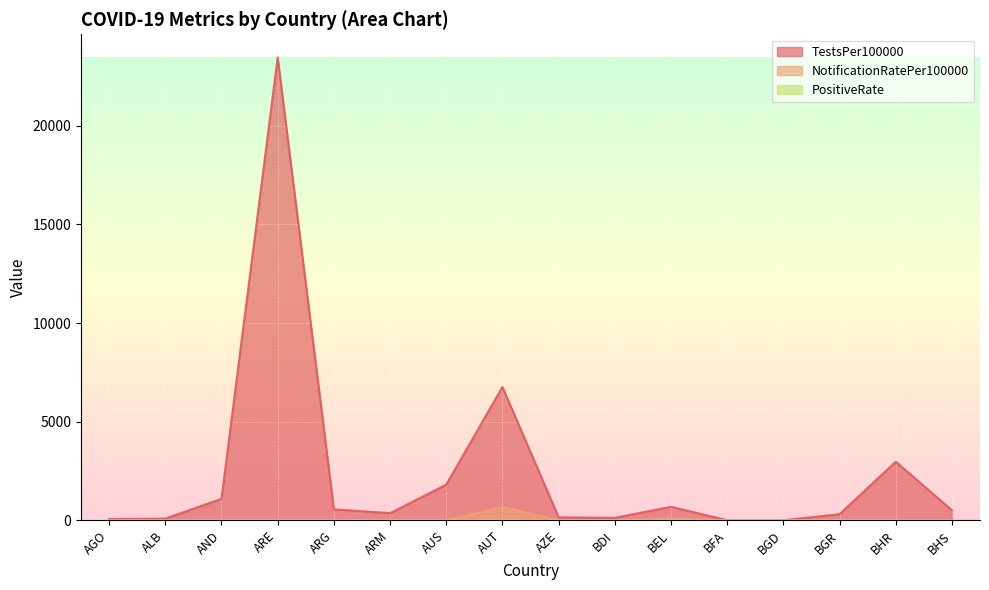

What is the label of the 12th point from the right?

ARG